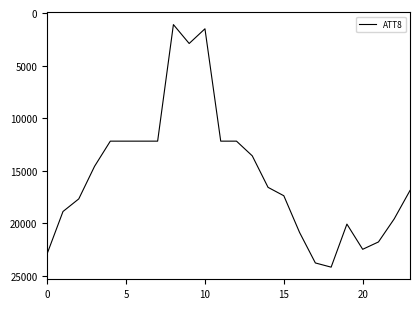

What is the minimum value shown in the chart?

1100